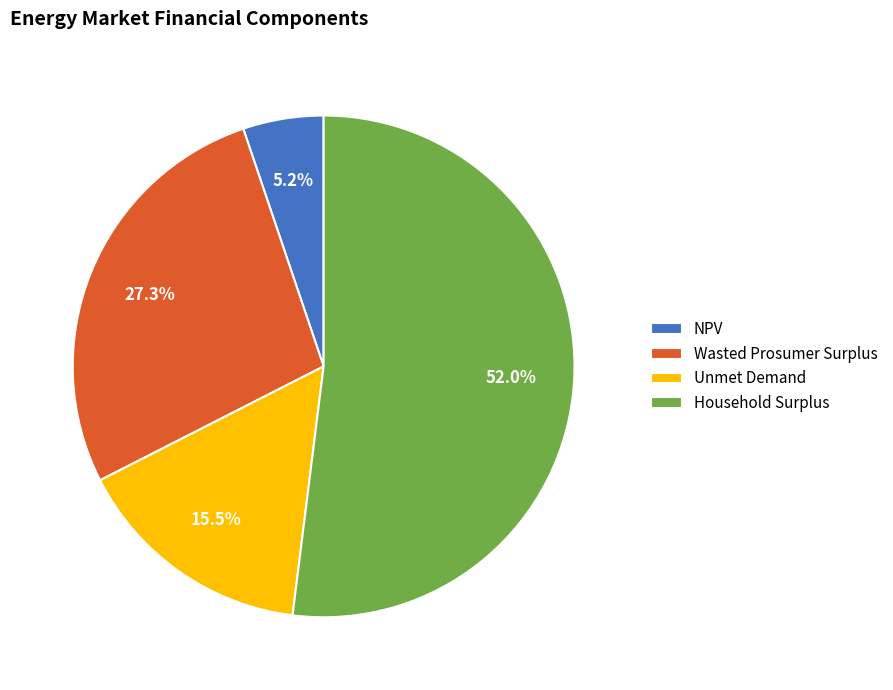

To the nearest percent, what percentage of the pie is Household Surplus?

52%